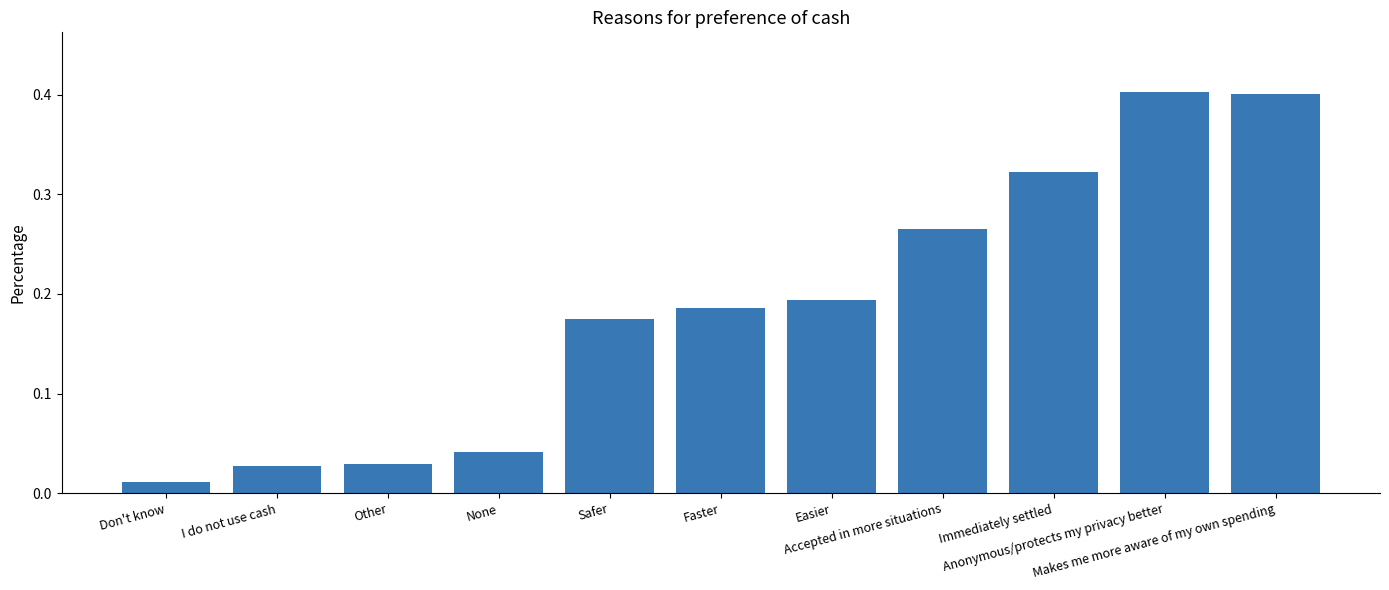

What is the difference between the maximum and second lowest values?

0.4